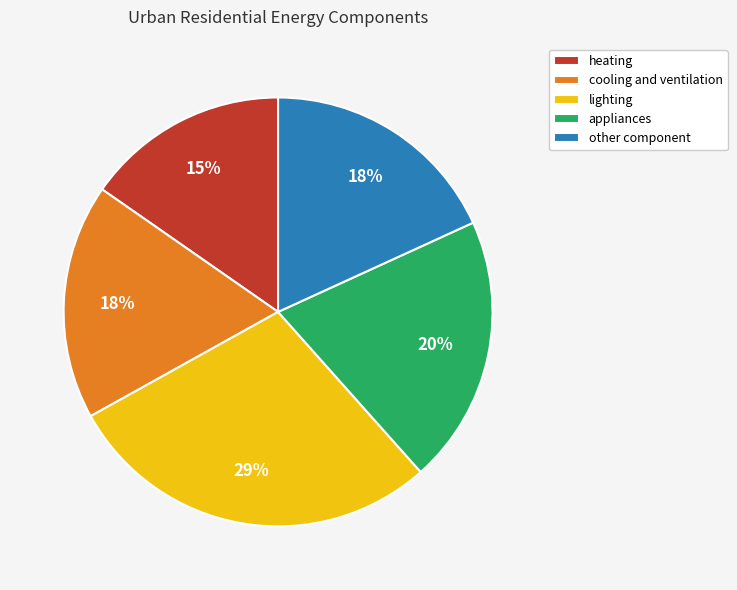

Which has a higher value, heating or lighting?

lighting